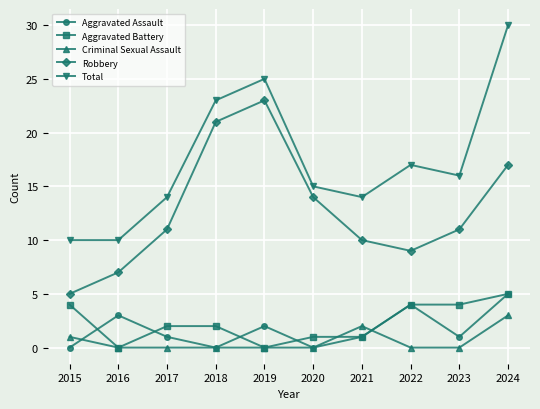

What is the maximum value shown in the chart?

30